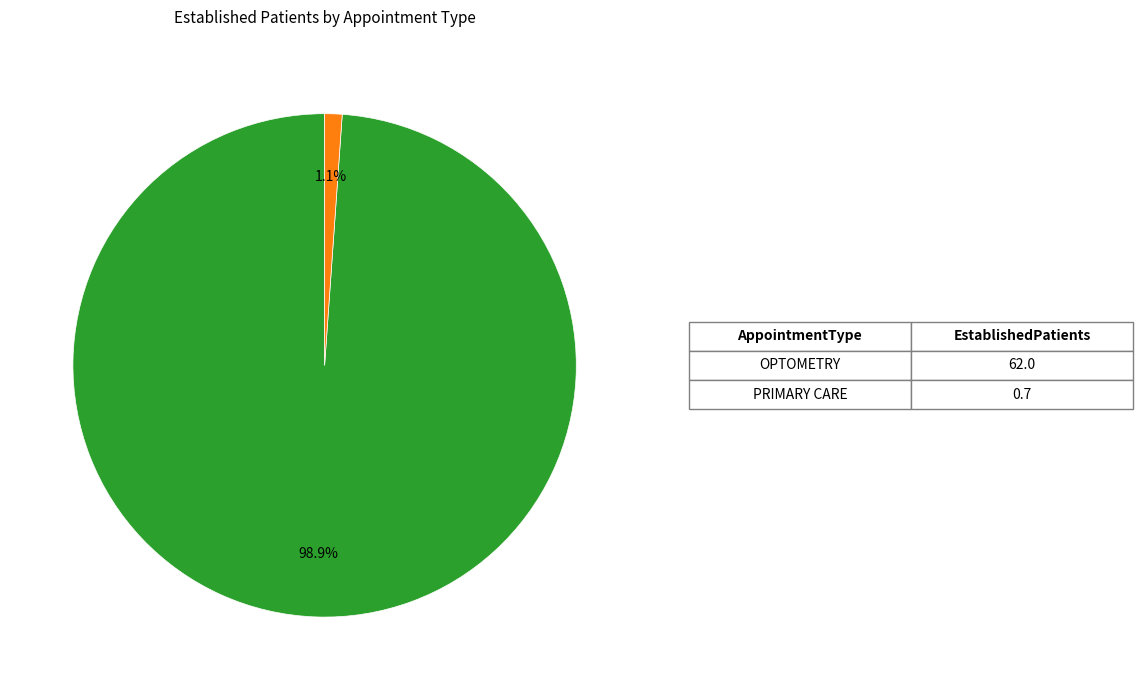

Does any single category account for the majority?

Yes